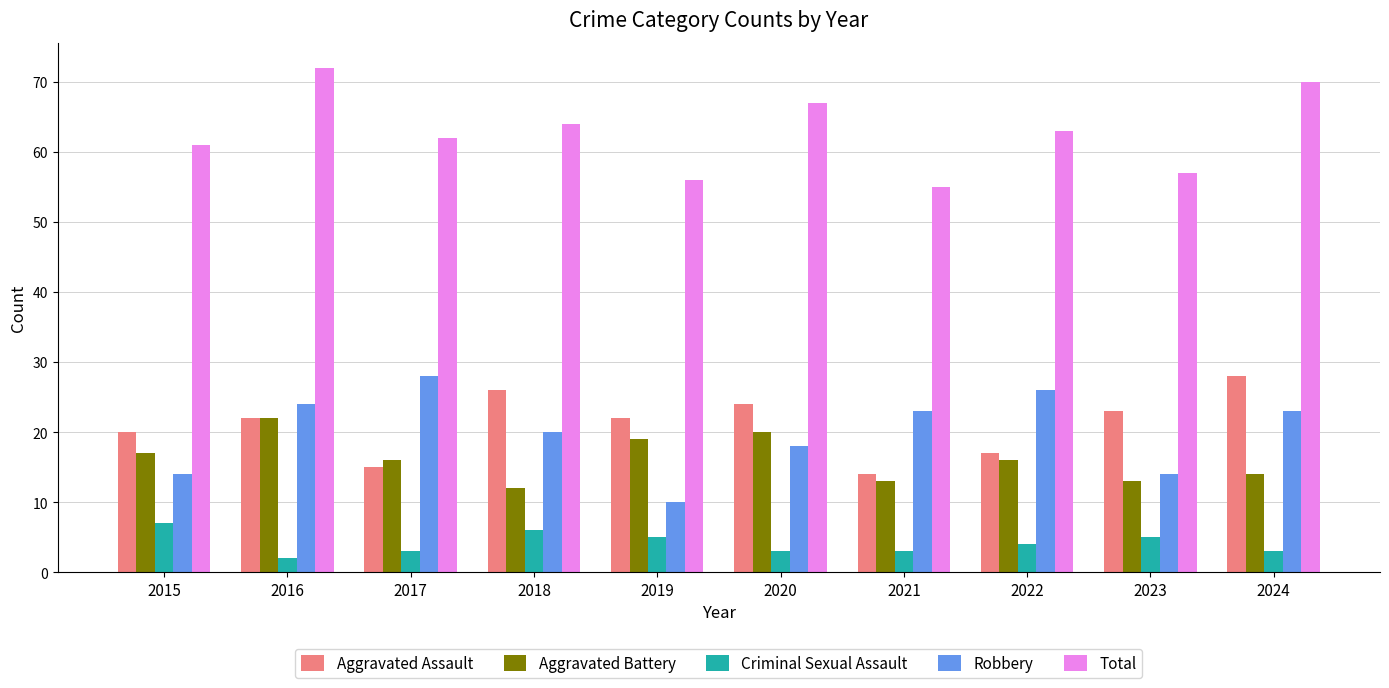

What is the difference between the highest and lowest values at 2015?

54